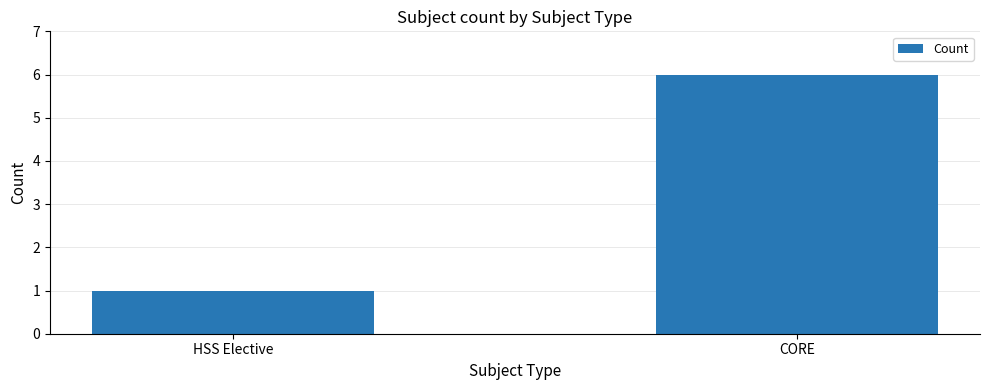

Are the bars horizontal?

No